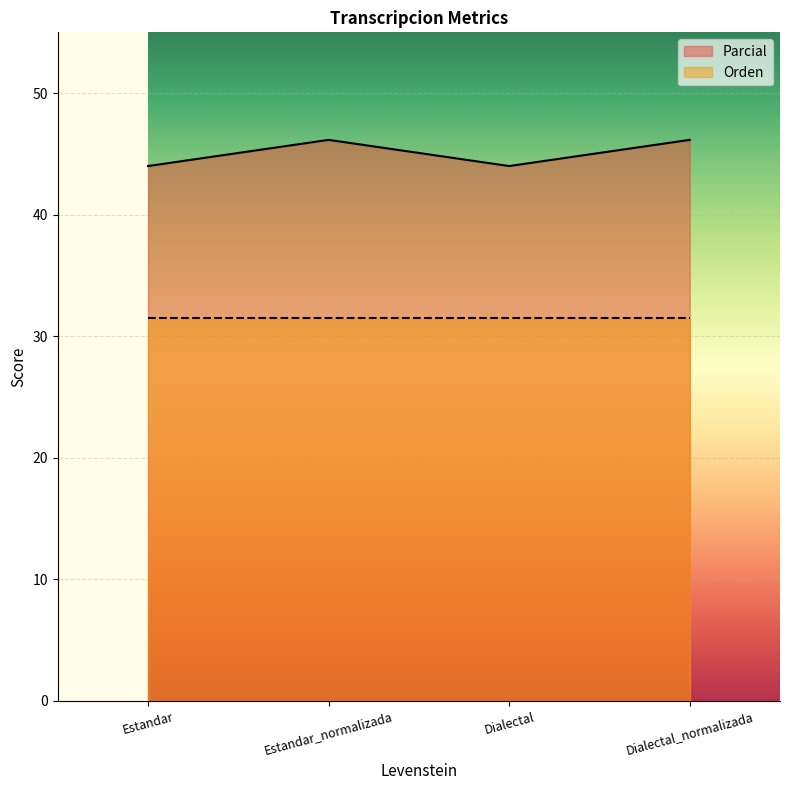

How many points are lower than both their immediate neighbors (excluding endpoints)?

1